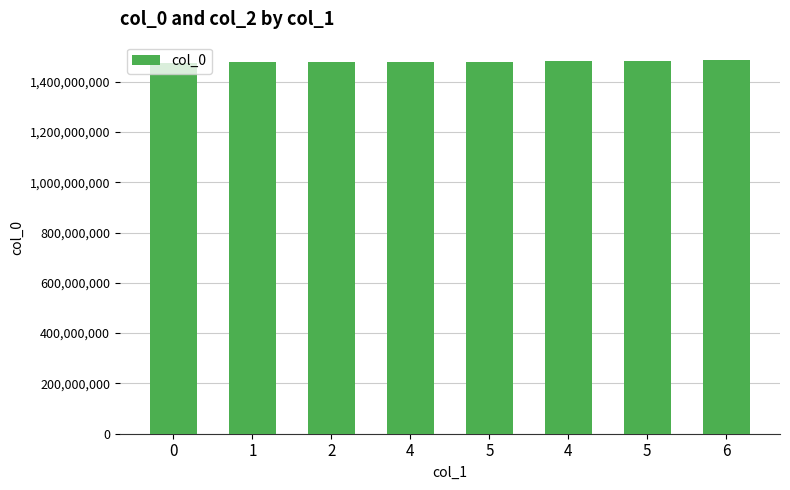

List the labels in order of value, smallest first.

0, 1, 2, 4, 5, 4, 5, 6